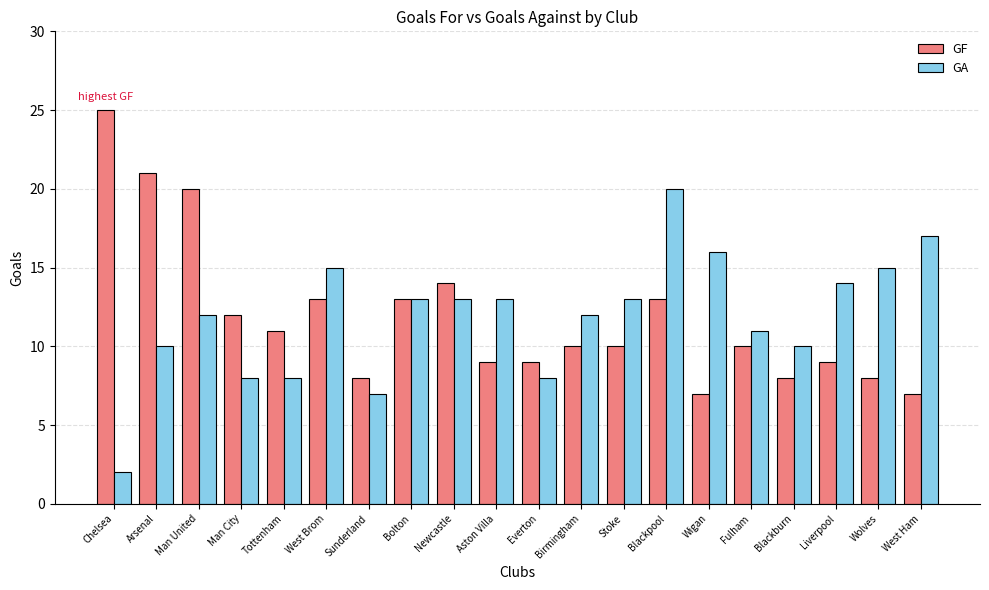

Which series changed the most between Man United and Newcastle?

GF